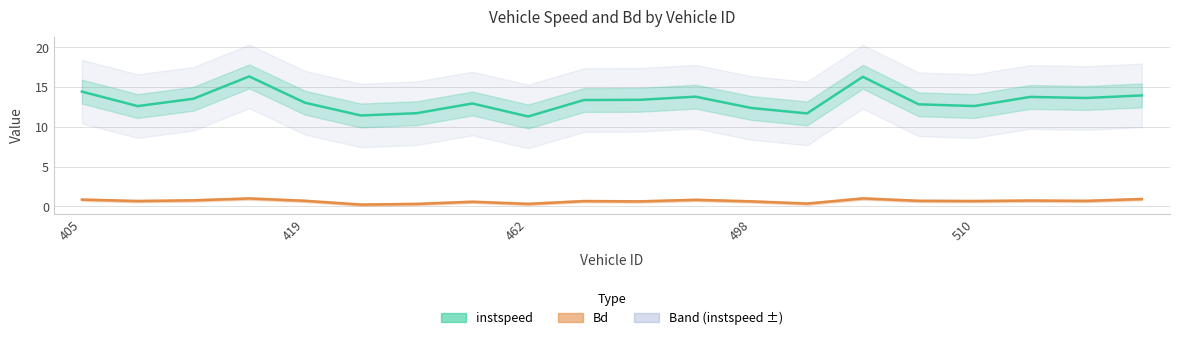

Reading right to left, transcribe all the data shown in this chart.

instspeed: 538=13.9	533=13.6	518=13.8	510=12.6	506=12.8	504=16.3	500=11.7	498=12.4	491=13.8	485=13.4	465=13.4	462=11.3	448=12.9	434=11.7	433=11.4	419=13.0	413=16.3	412=13.5	410=12.6	405=14.4
Bd: 538=0.9	533=0.7	518=0.7	510=0.7	506=0.7	504=1.0	500=0.3	498=0.6	491=0.8	485=0.6	465=0.7	462=0.3	448=0.6	434=0.3	433=0.2	419=0.7	413=1.0	412=0.8	410=0.7	405=0.8